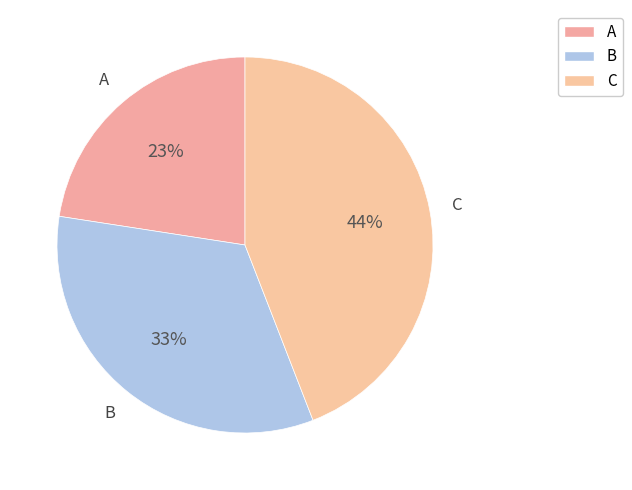

Do A and B together represent more than half of the pie?

Yes